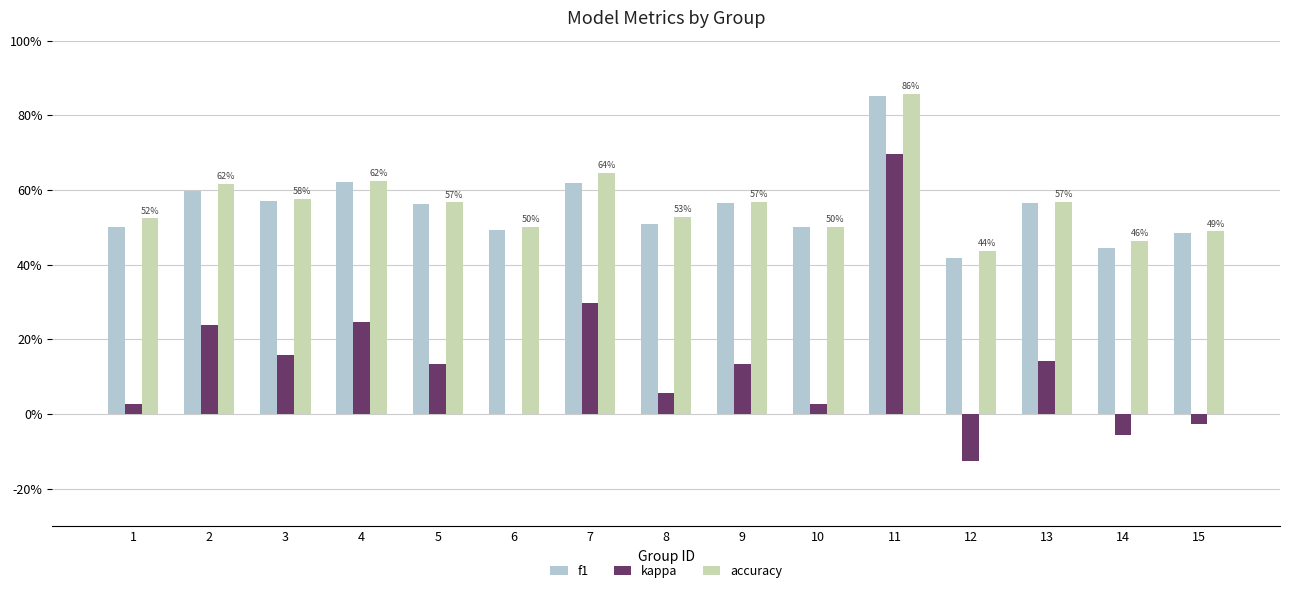

Reading right to left, extract all data points from this chart.

f1: 0.5	0.4	0.6	0.4	0.9	0.5	0.6	0.5	0.6	0.5	0.6	0.6	0.6	0.6	0.5
kappa: -0.0	-0.1	0.1	-0.1	0.7	0.0	0.1	0.1	0.3	0.0	0.1	0.2	0.2	0.2	0.0
accuracy: 0.5	0.5	0.6	0.4	0.9	0.5	0.6	0.5	0.6	0.5	0.6	0.6	0.6	0.6	0.5